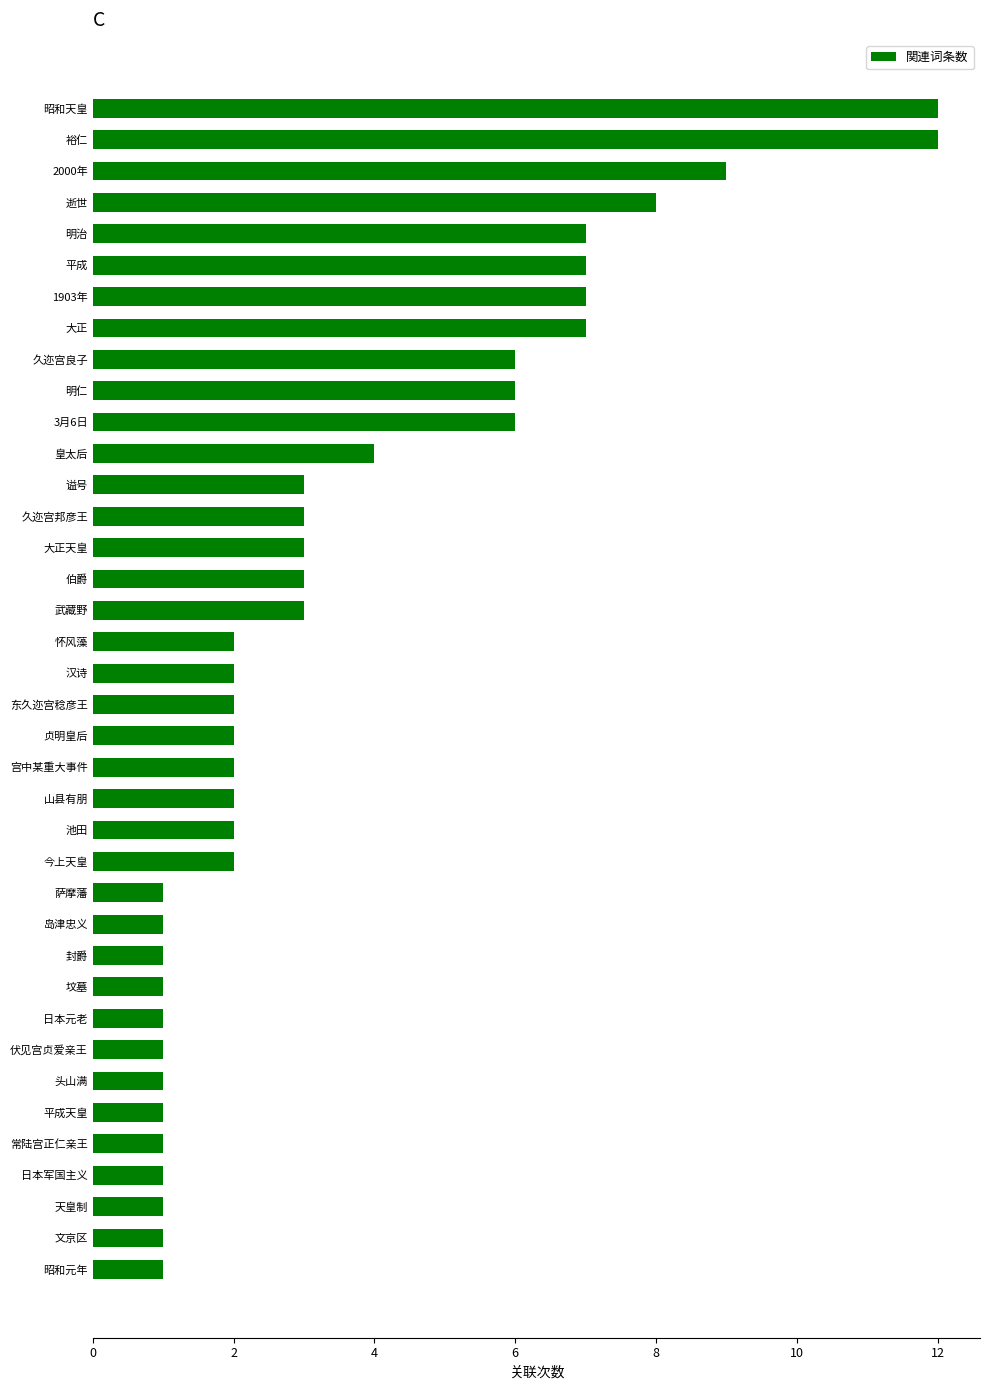

What is the smallest value displayed?

1